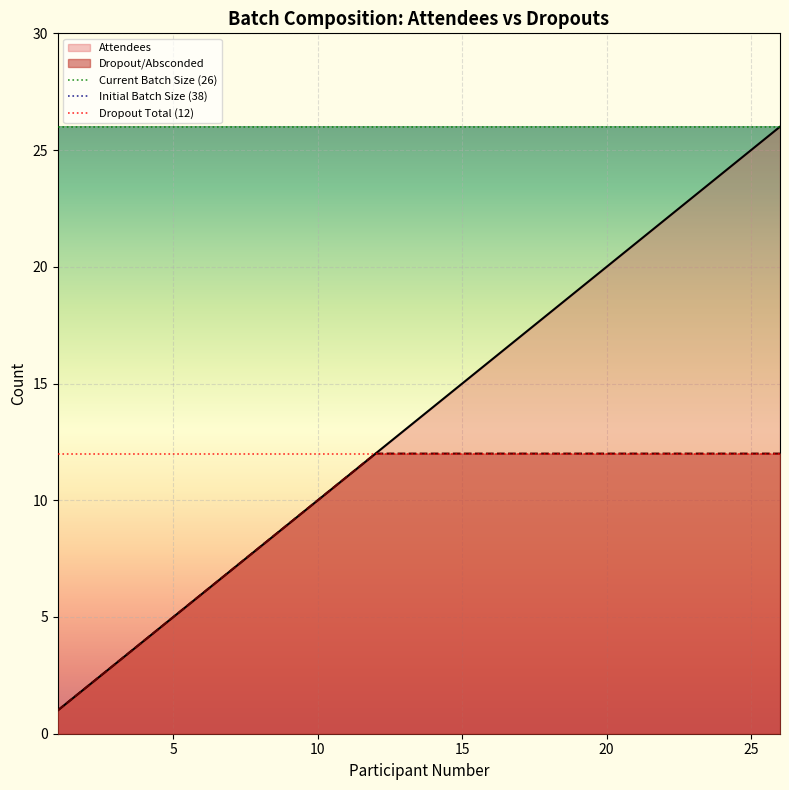

What is the highest value of the Attendees series?

26